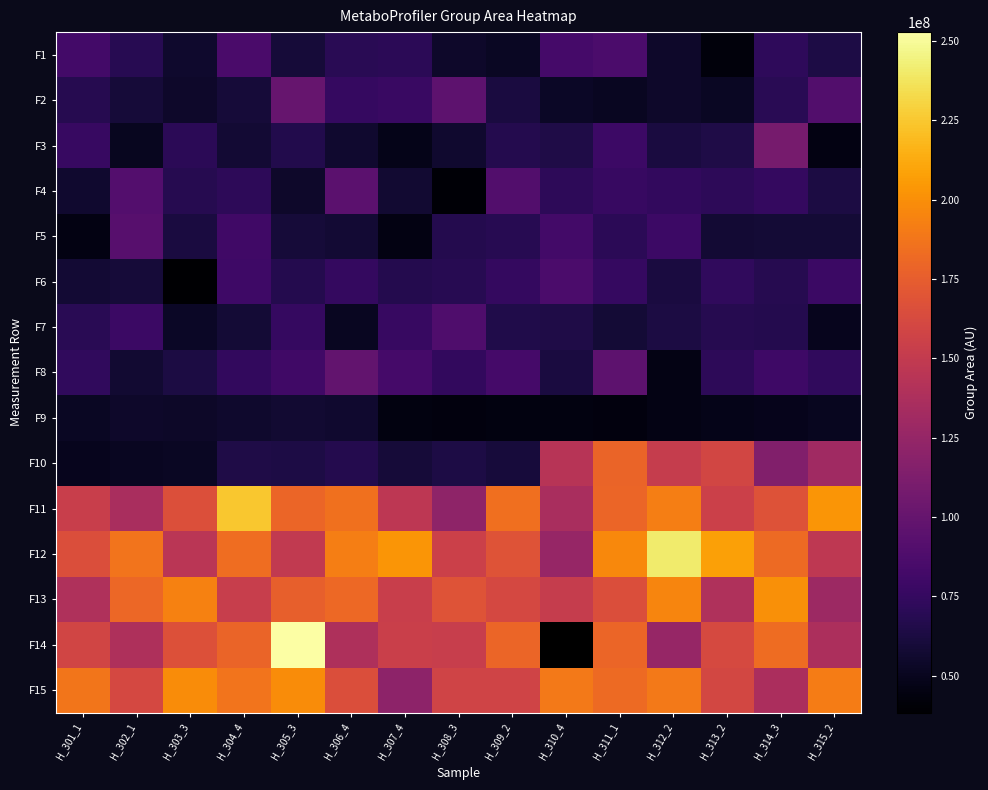

What is the difference between the second highest and minimum values in the F8 series?

49494800.4